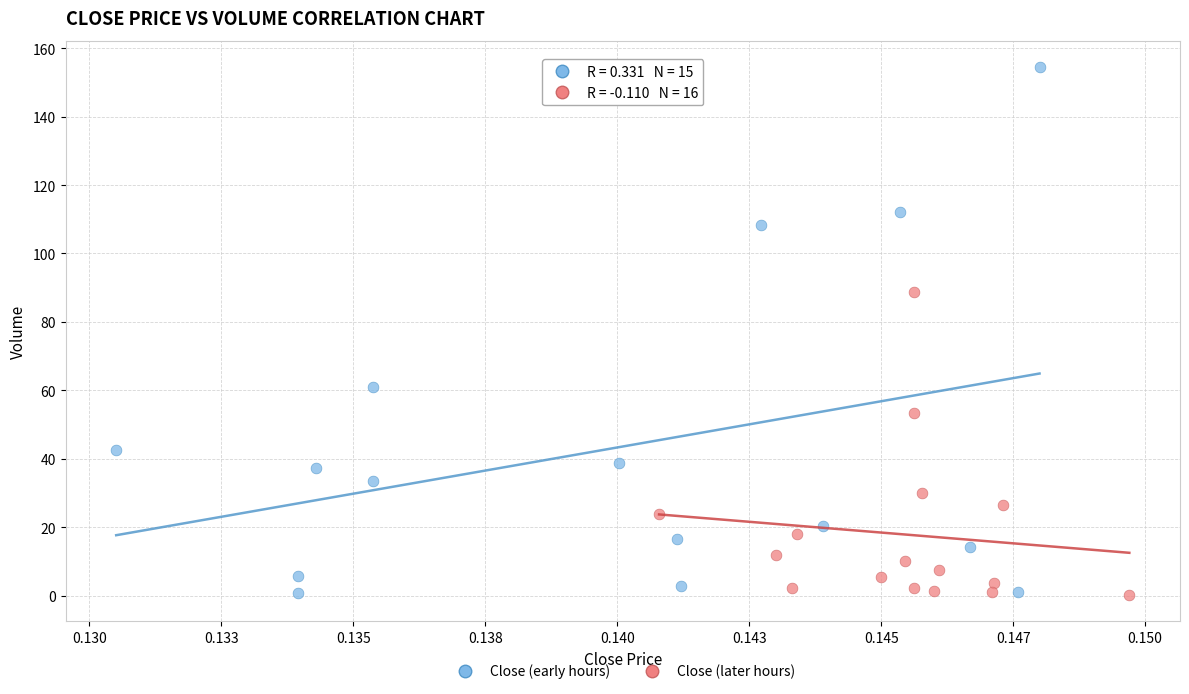

What are all the series names shown in the legend?

Close (early hours), Close (later hours)